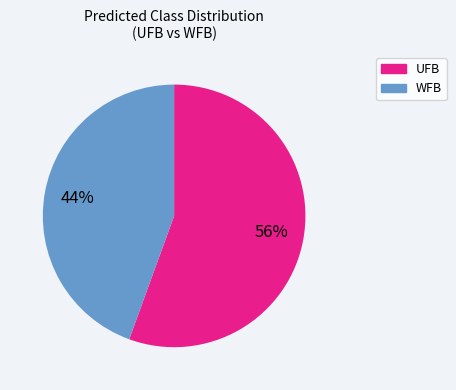

Approximately how many times larger is the value at WFB compared to UFB?

0.8